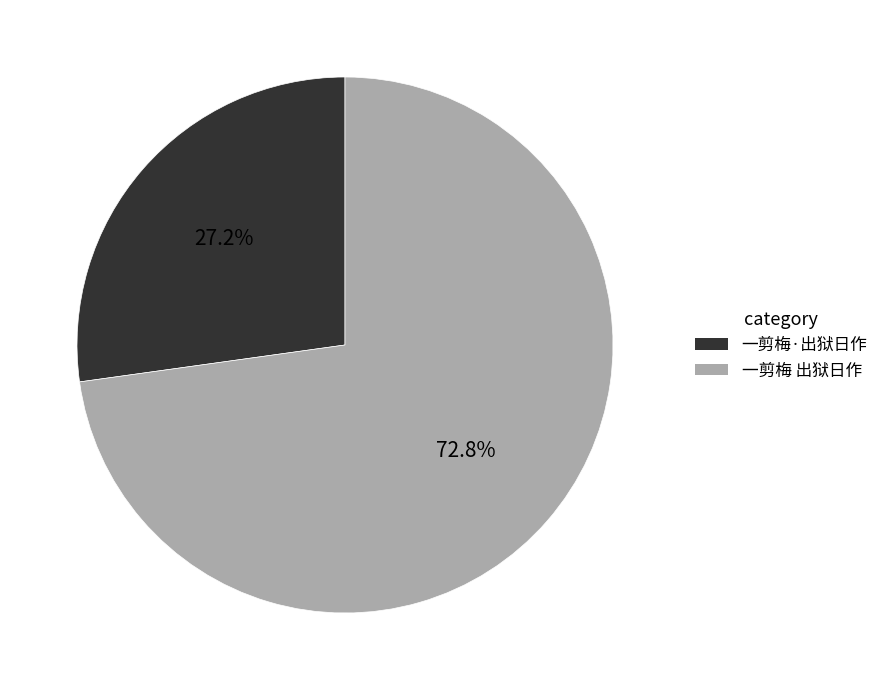

To the nearest percent, what is the difference between the 一剪梅·出狱日作 and 一剪梅 出狱日作 slice percentages?

46%